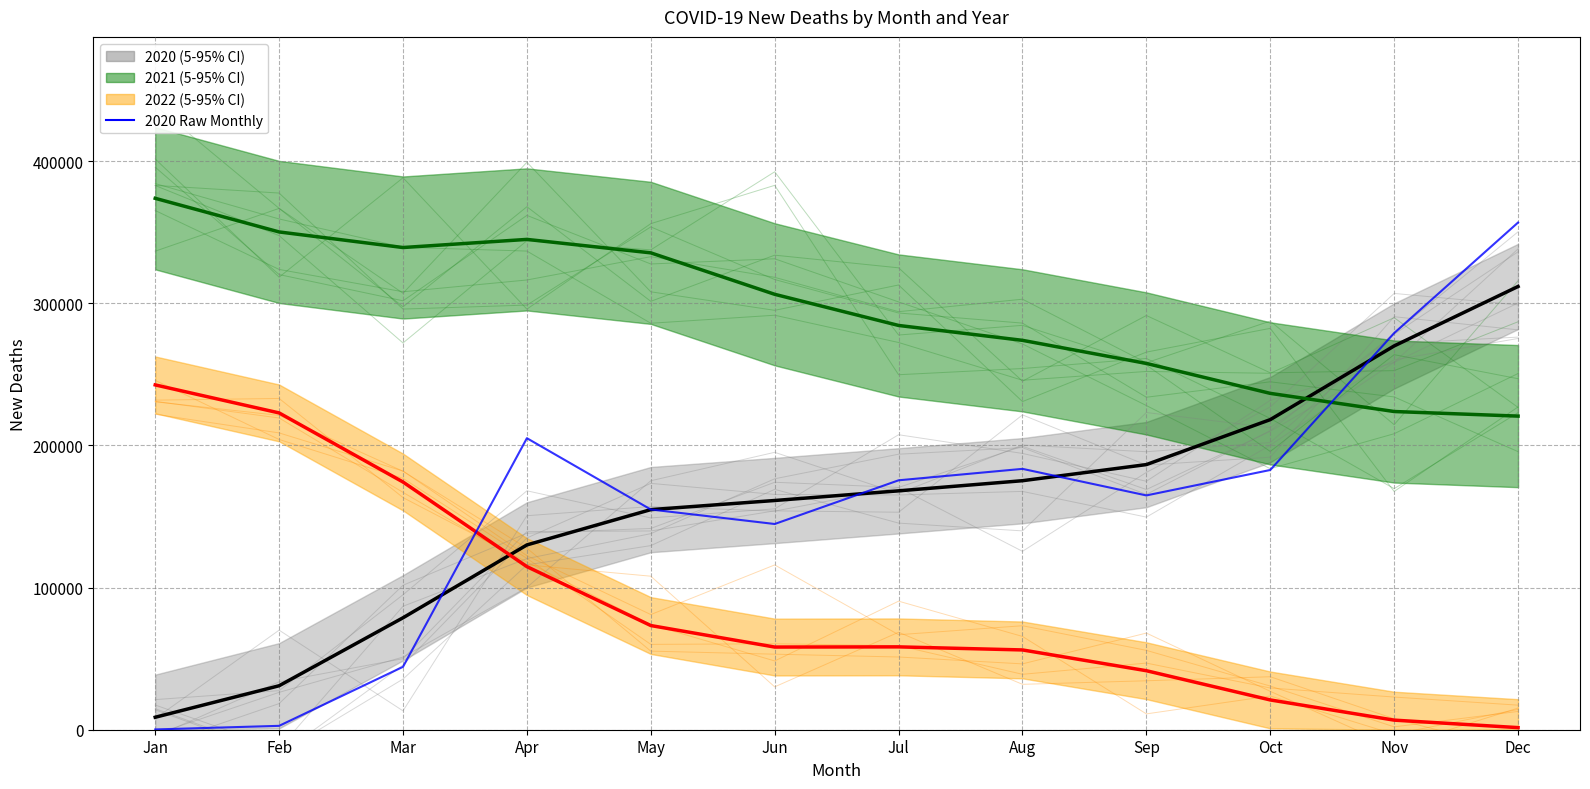

How many series are shown in this chart?

4